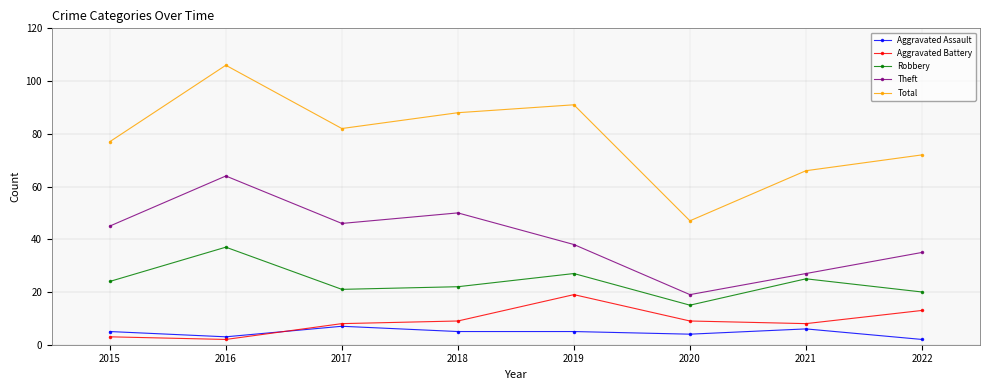

What is the spread (max minus min) of values at 2019?

86